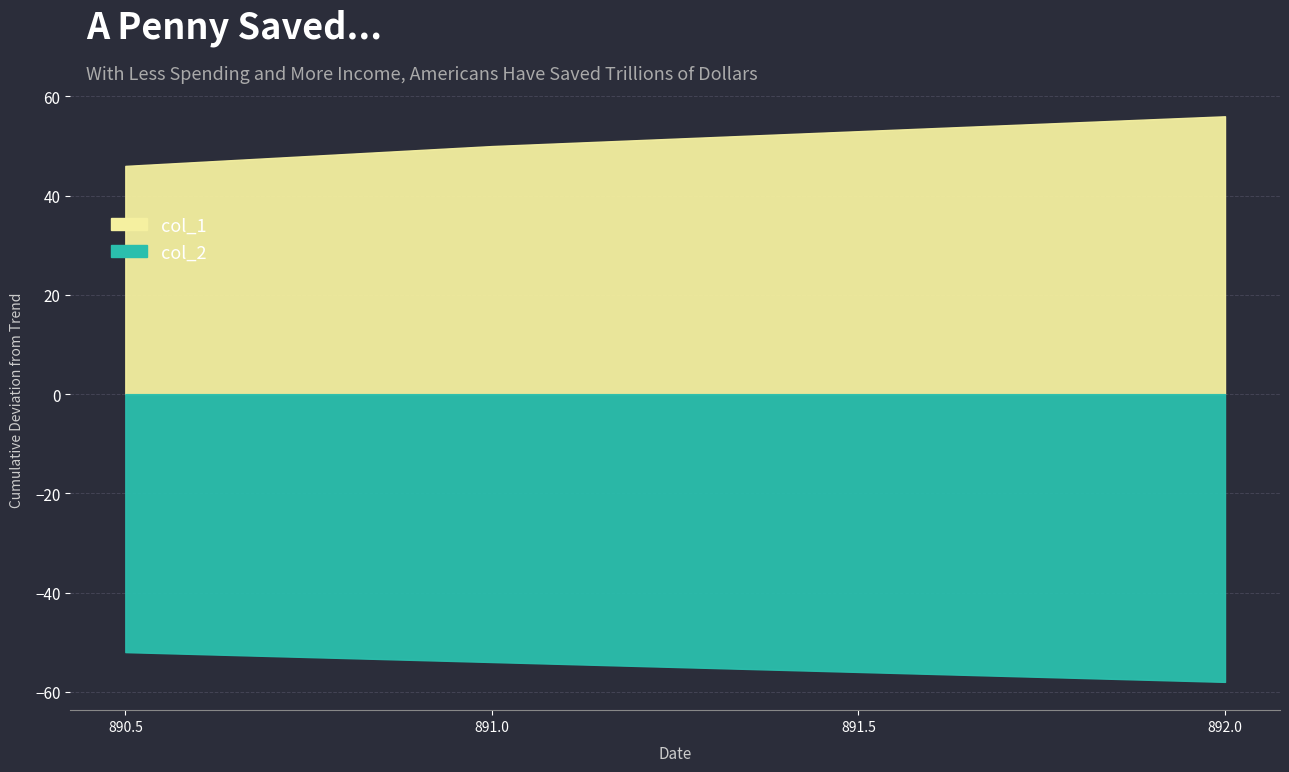

Which series has the largest total across all categories?

col_2